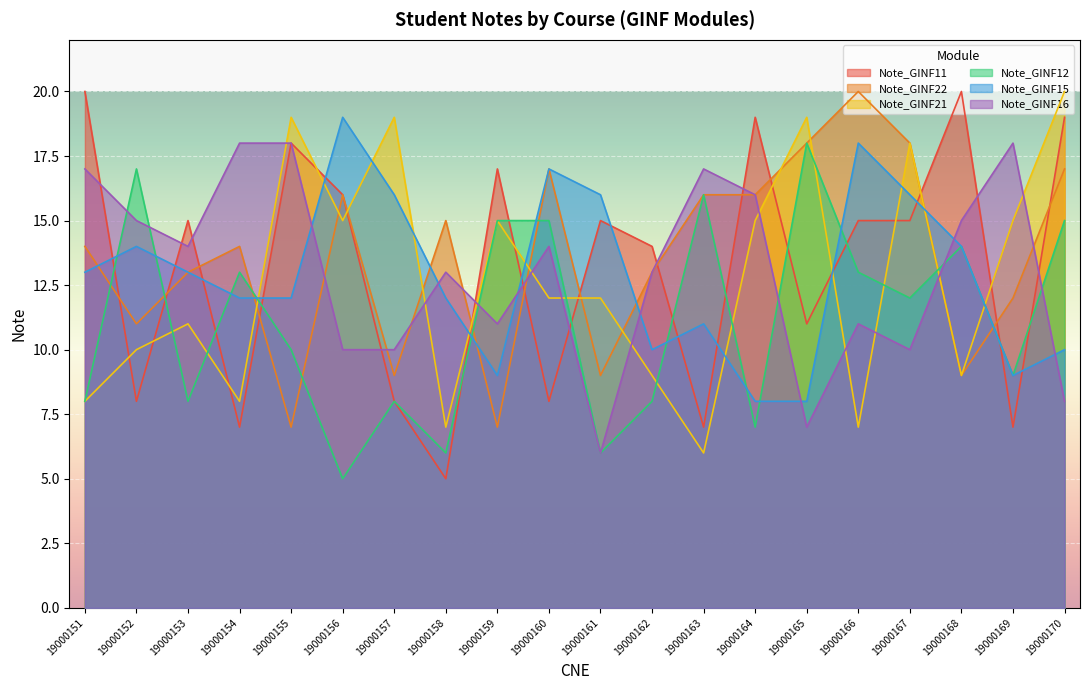

Is the value of Note_GINF22 at 19000151 greater than the value of Note_GINF11 at 19000160?

Yes